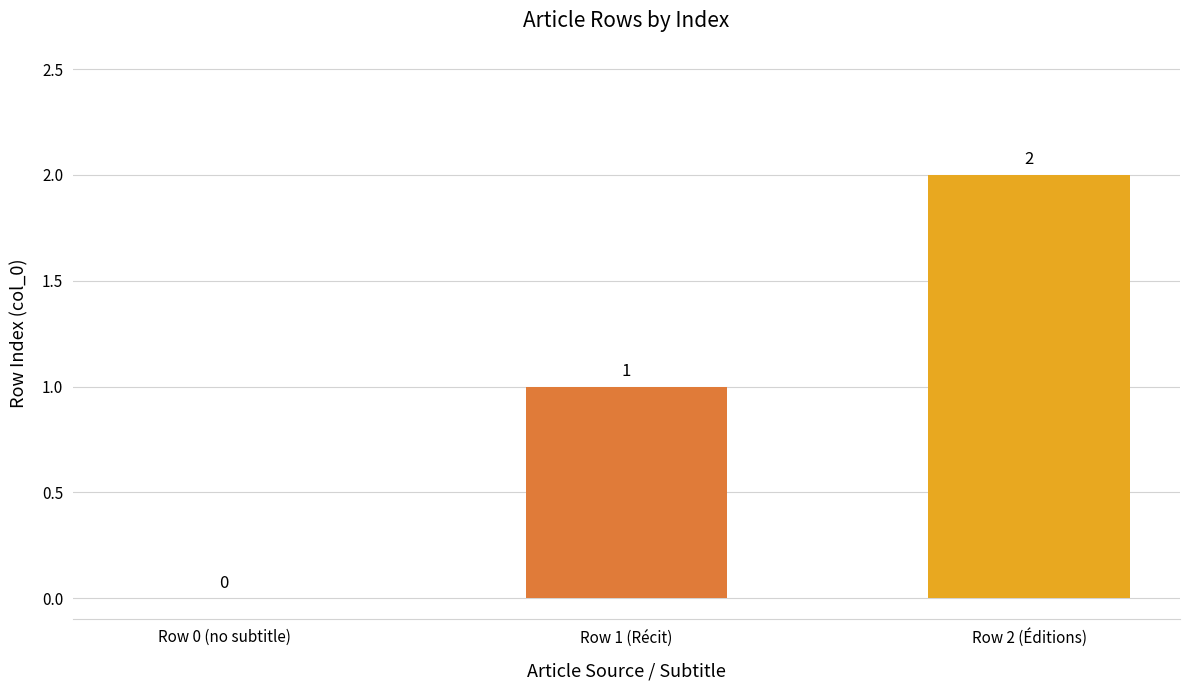

Where is the data nearest to the value 1?

Row 1 (Récit)